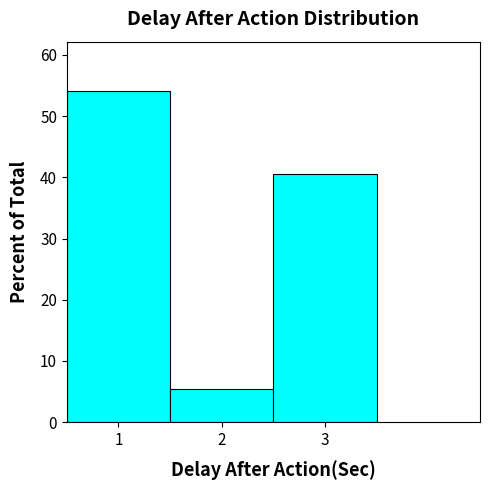

Reading left to right, transcribe this chart: for each bar, give the range it covers on the x-axis and its height. The values are not printed on the chart, so give them approximately, as read against the axis.

0.5 to 1.5: 54
1.5 to 2.5: 5
2.5 to 3.5: 41